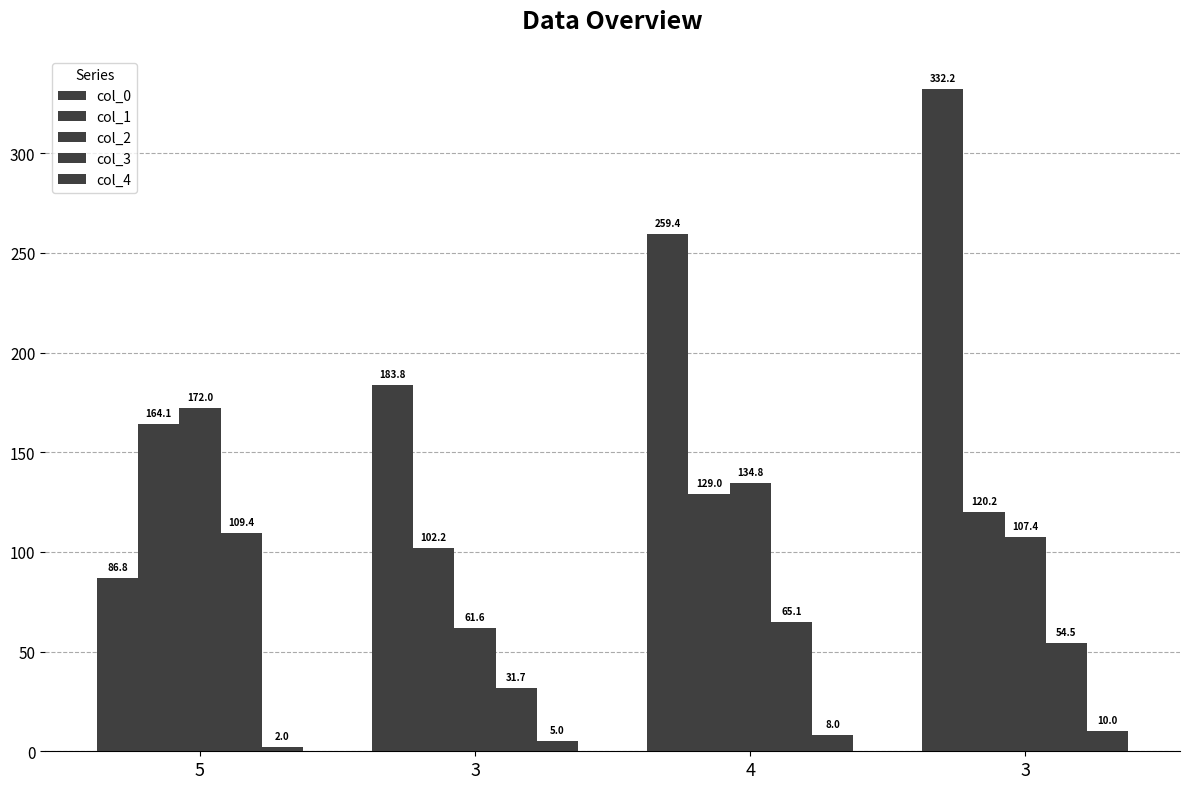

Does the chart contain any negative values?

No